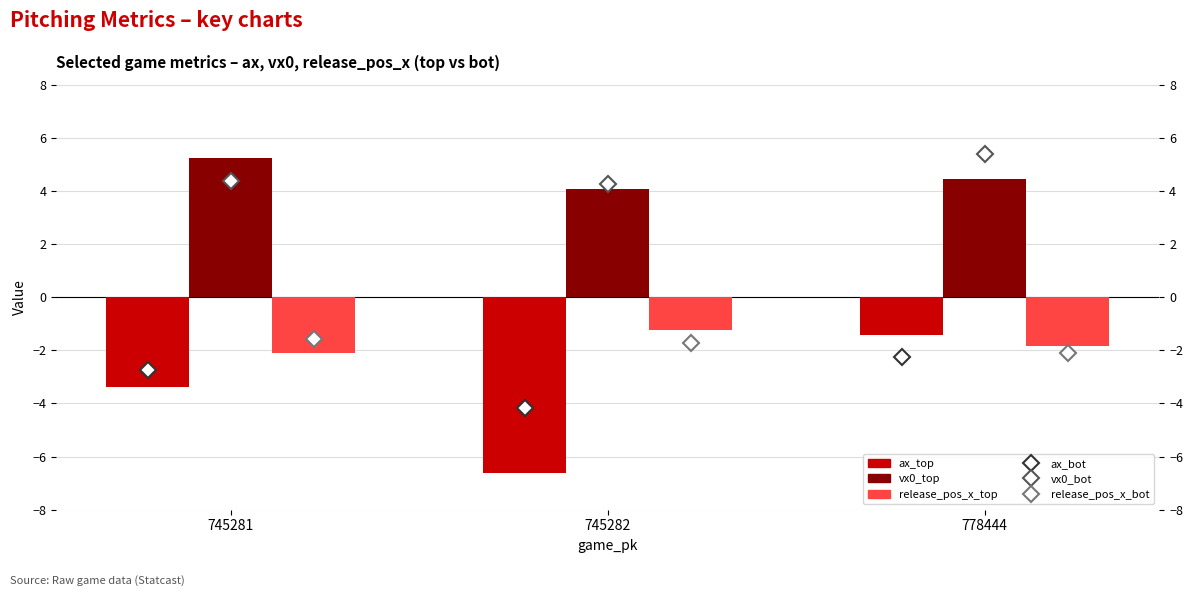

Rank the series at 745281 from lowest to highest value.

ax_top, ax_bot, release_pos_x_top, release_pos_x_bot, vx0_bot, vx0_top